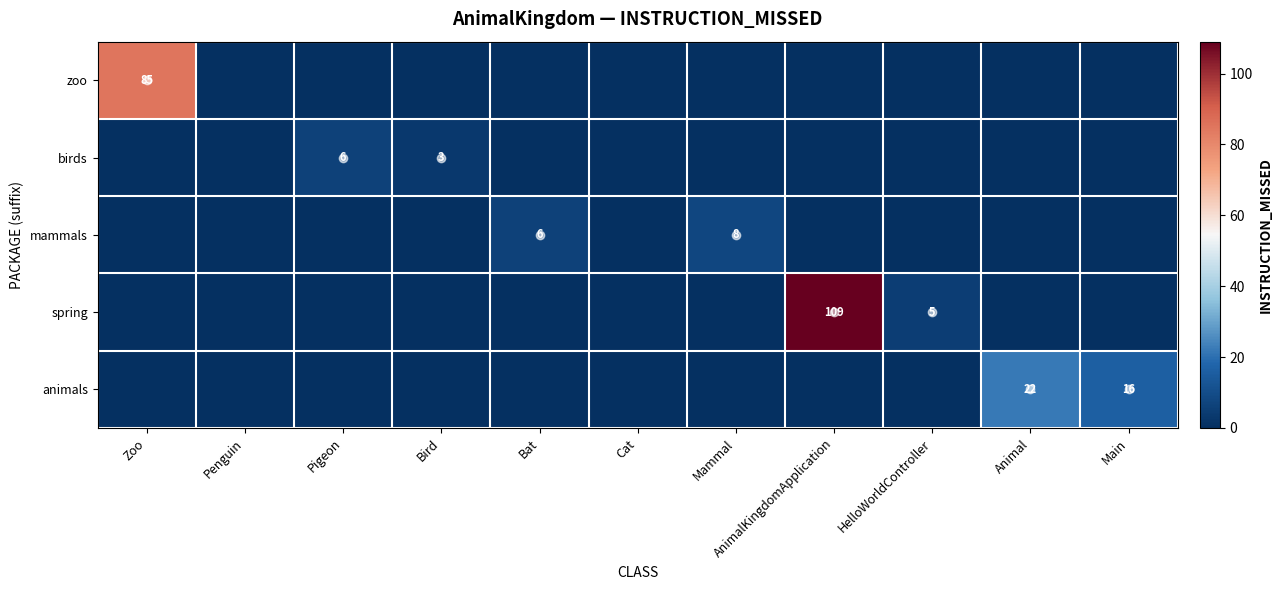

Is the value of birds at Pigeon greater than the value of animals at Animal?

No